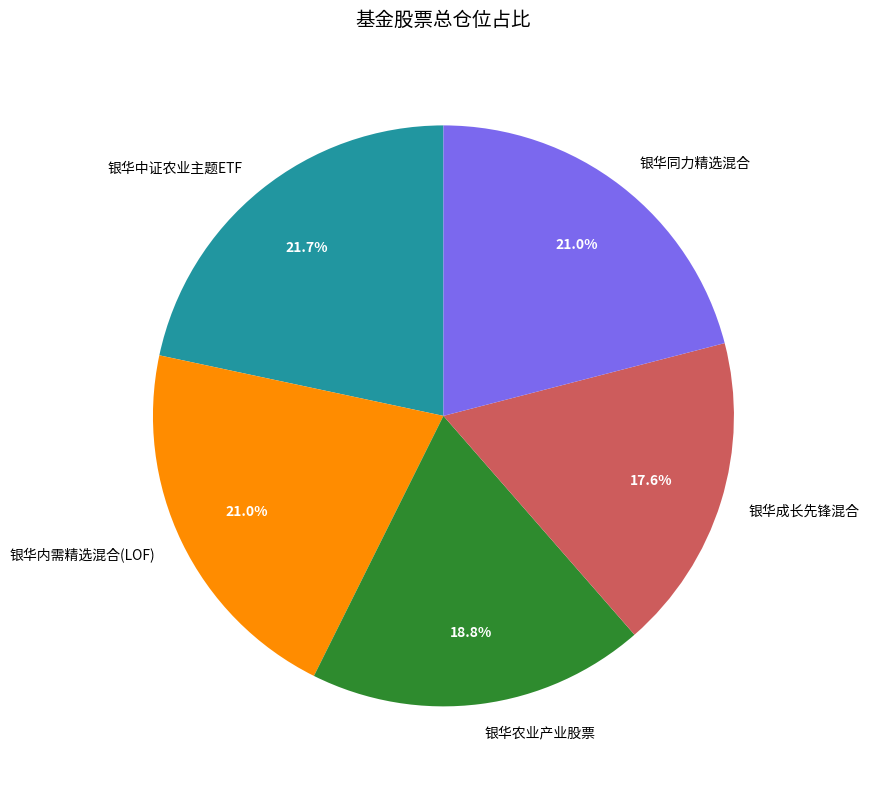

To the nearest percent, what percentage of the pie is 银华内需精选混合(LOF)?

21%